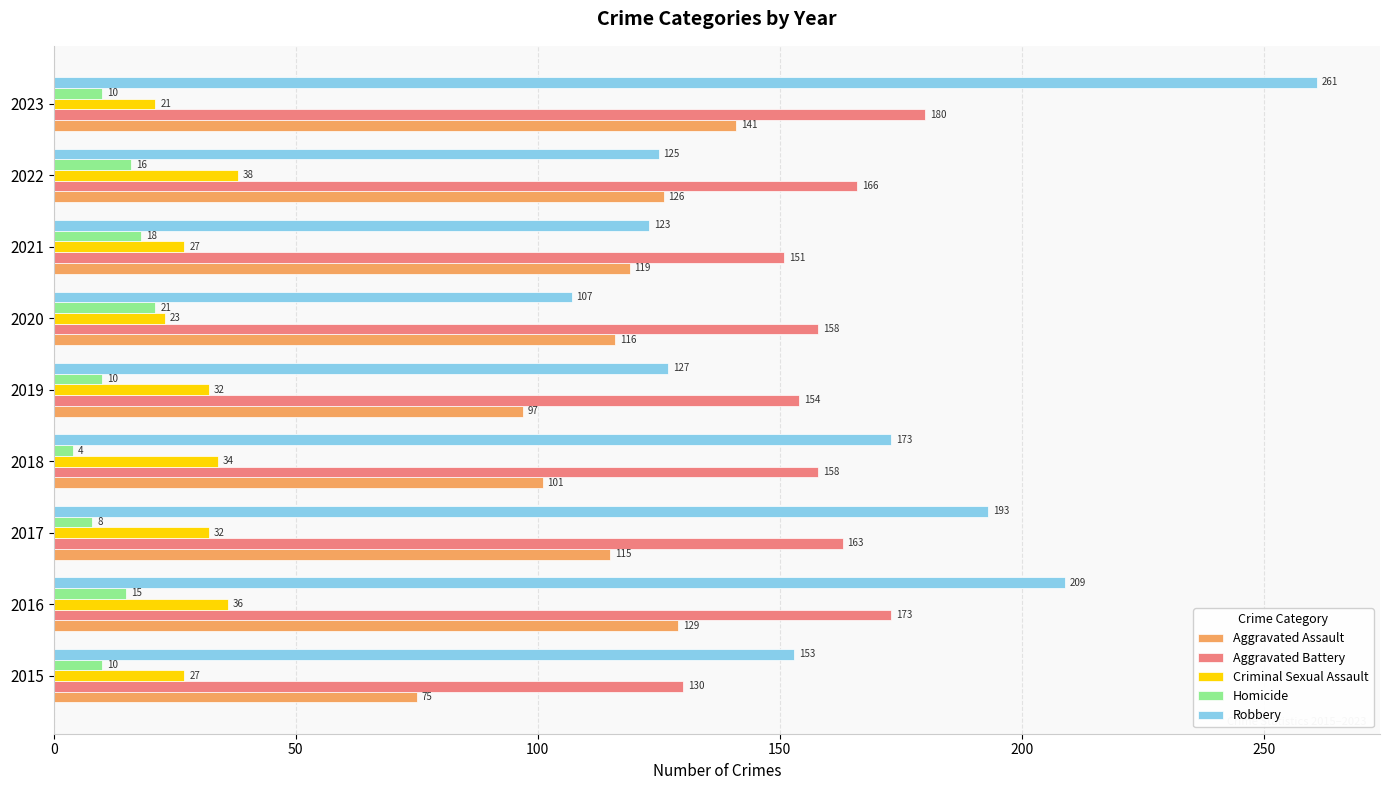

Between 2015 and 2021, which series saw the biggest shift?

Aggravated Assault